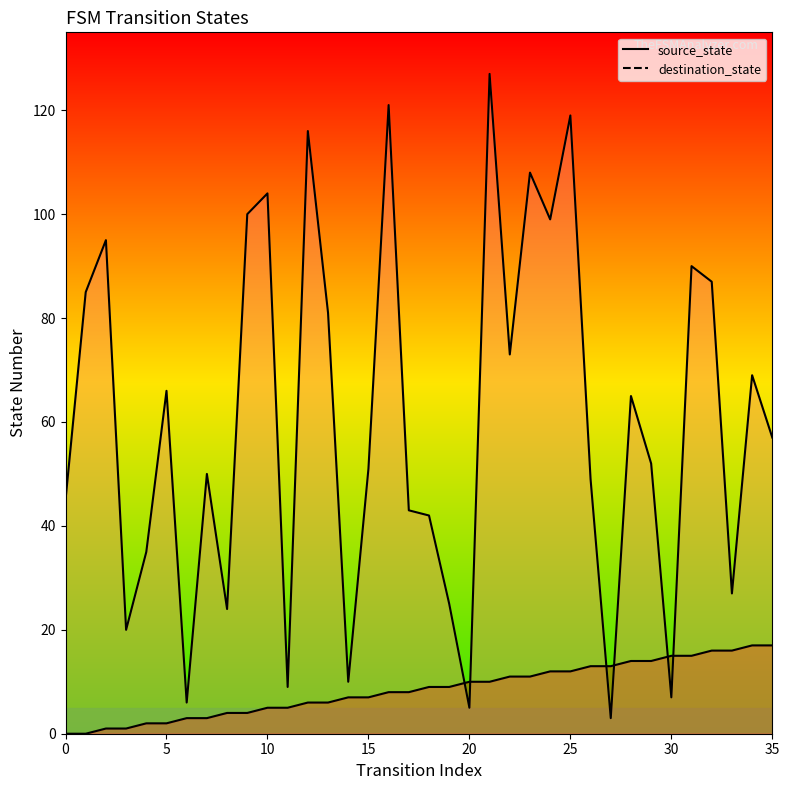

Reading left to right, what are all the values shown in this chart?

source_state: 0	0	1	1	2	2	3	3	4	4	5	5	6	6	7	7	8	8	9	9	10	10	11	11	12	12	13	13	14	14	15	15	16	16	17	17
destination_state: 45	85	95	20	35	66	6	50	24	100	104	9	116	81	10	51	121	43	42	25	5	127	73	108	99	119	49	3	65	52	7	90	87	27	69	57